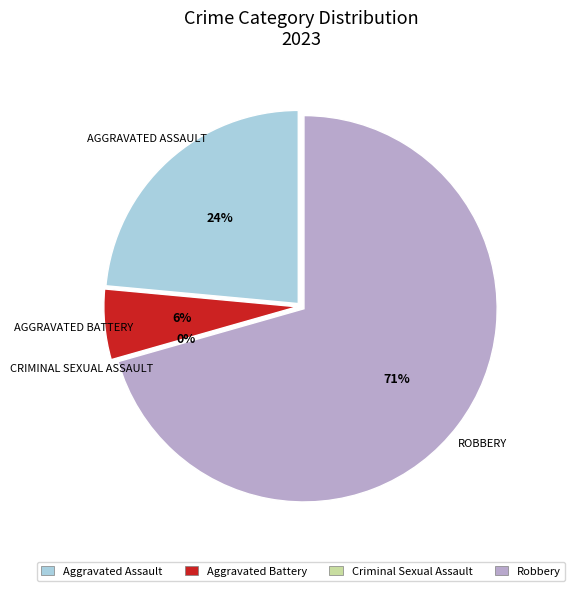

To the nearest percent, what percentage of the pie is Robbery?

71%